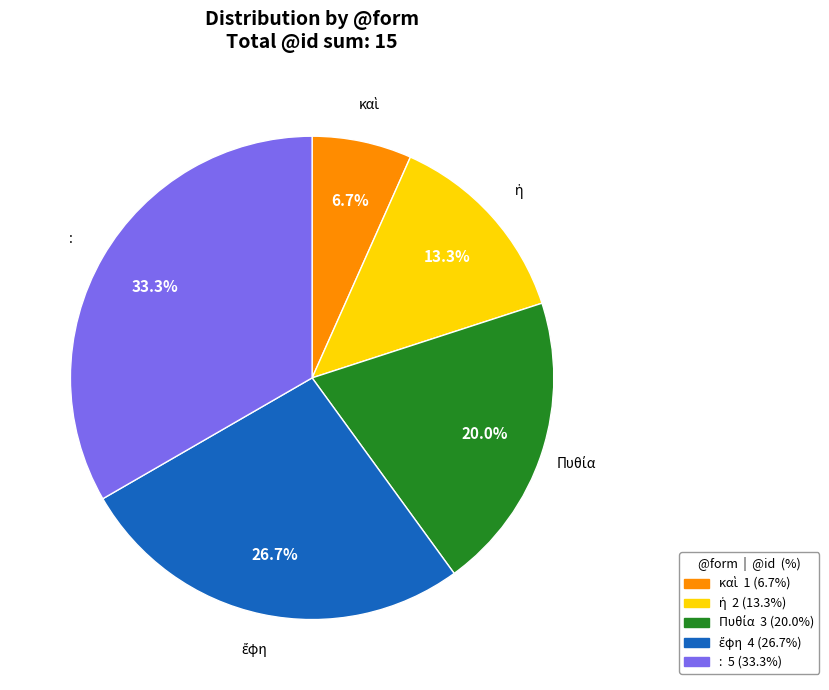

True or false: : accounts for 33% of the total.

True